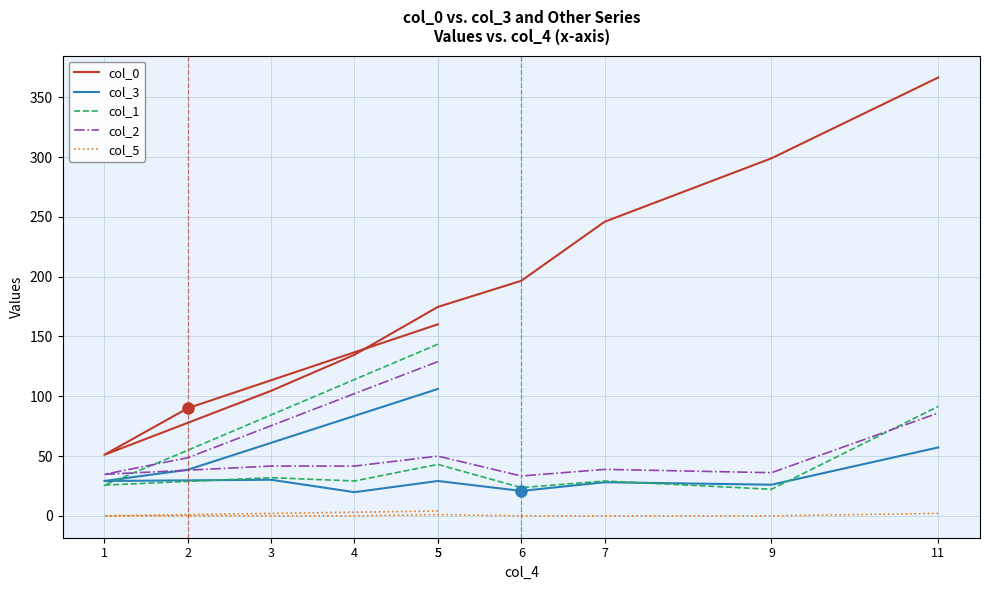

Count the col_5 values in the range 0 to 1.

8